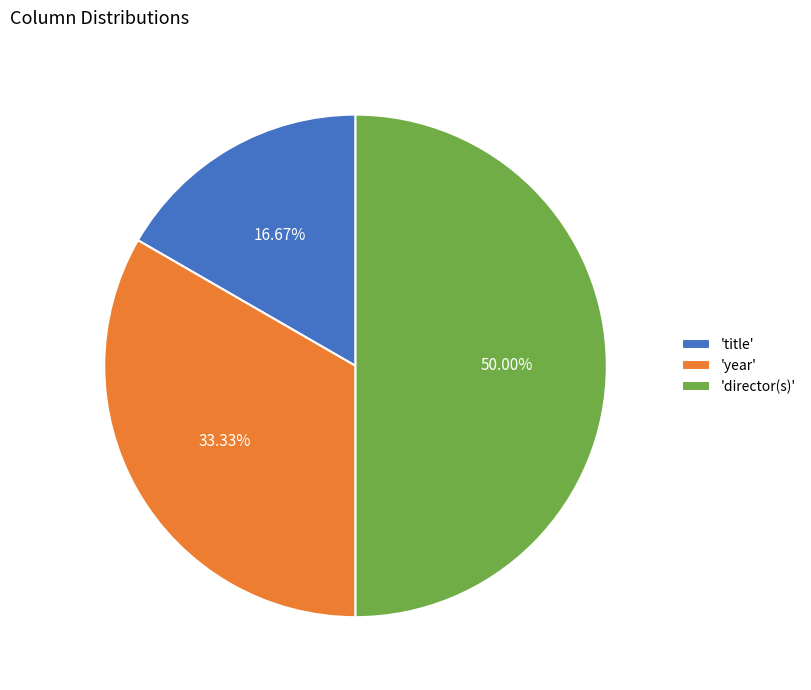

To the nearest percent, what is the difference between the largest and smallest slice percentages?

33%